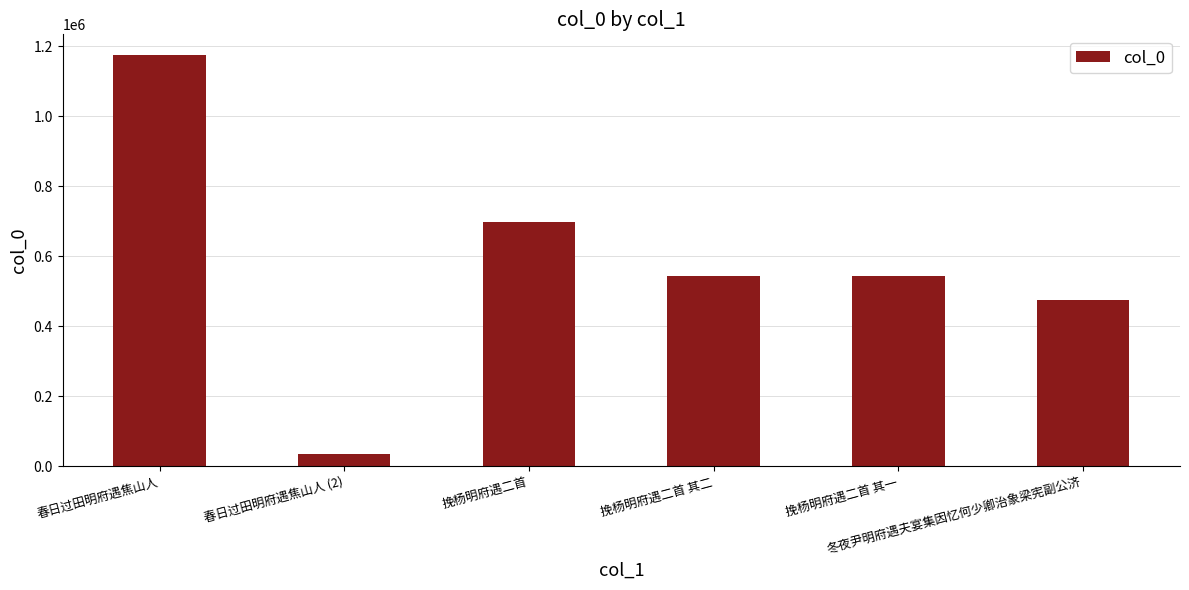

What is the sum of the values at 春日过田明府遇焦山人 (2) and 挽杨明府遇二首 其二?

580340